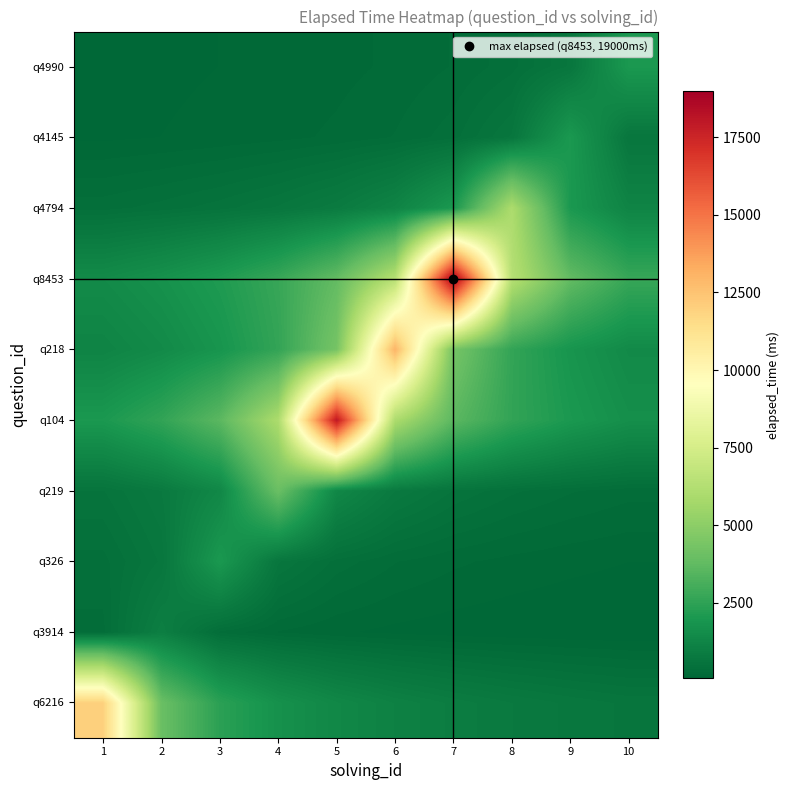

At which category is the sum across all series the highest?

7